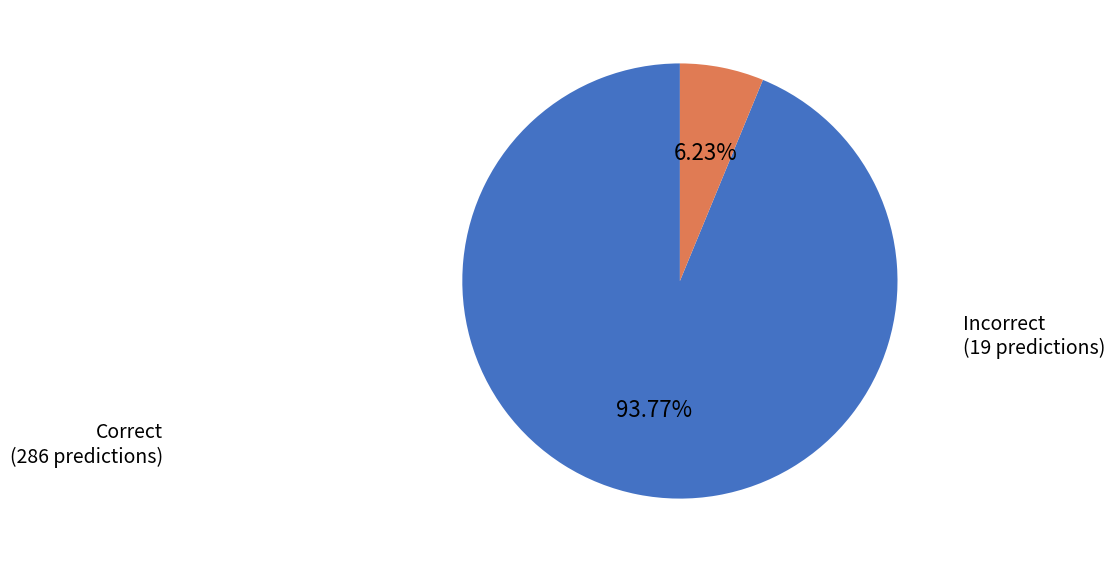

Is there a majority slice in this chart?

Yes